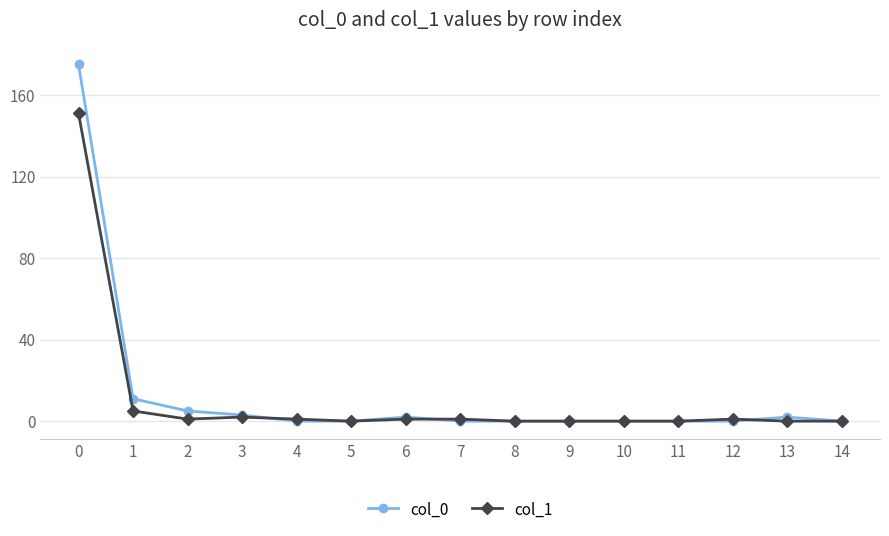

The value of col_0 at 9 is 0. True or false?

True